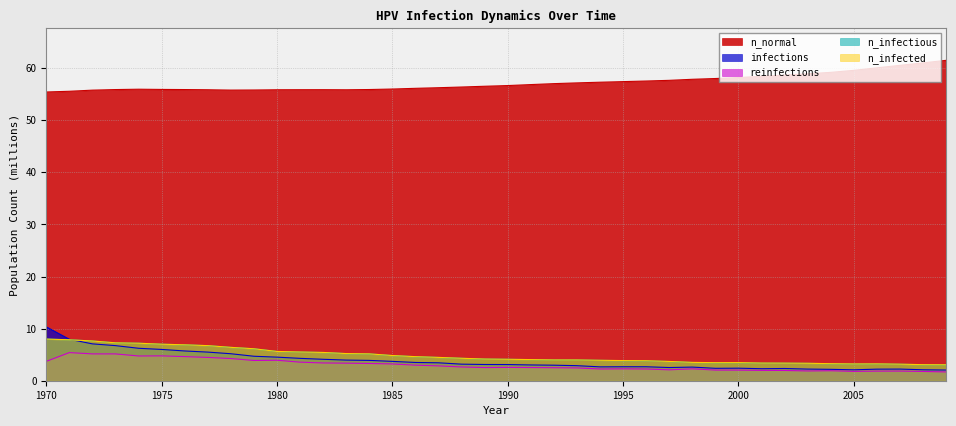

True or false: n_infected and n_infectious cross at least once.

False